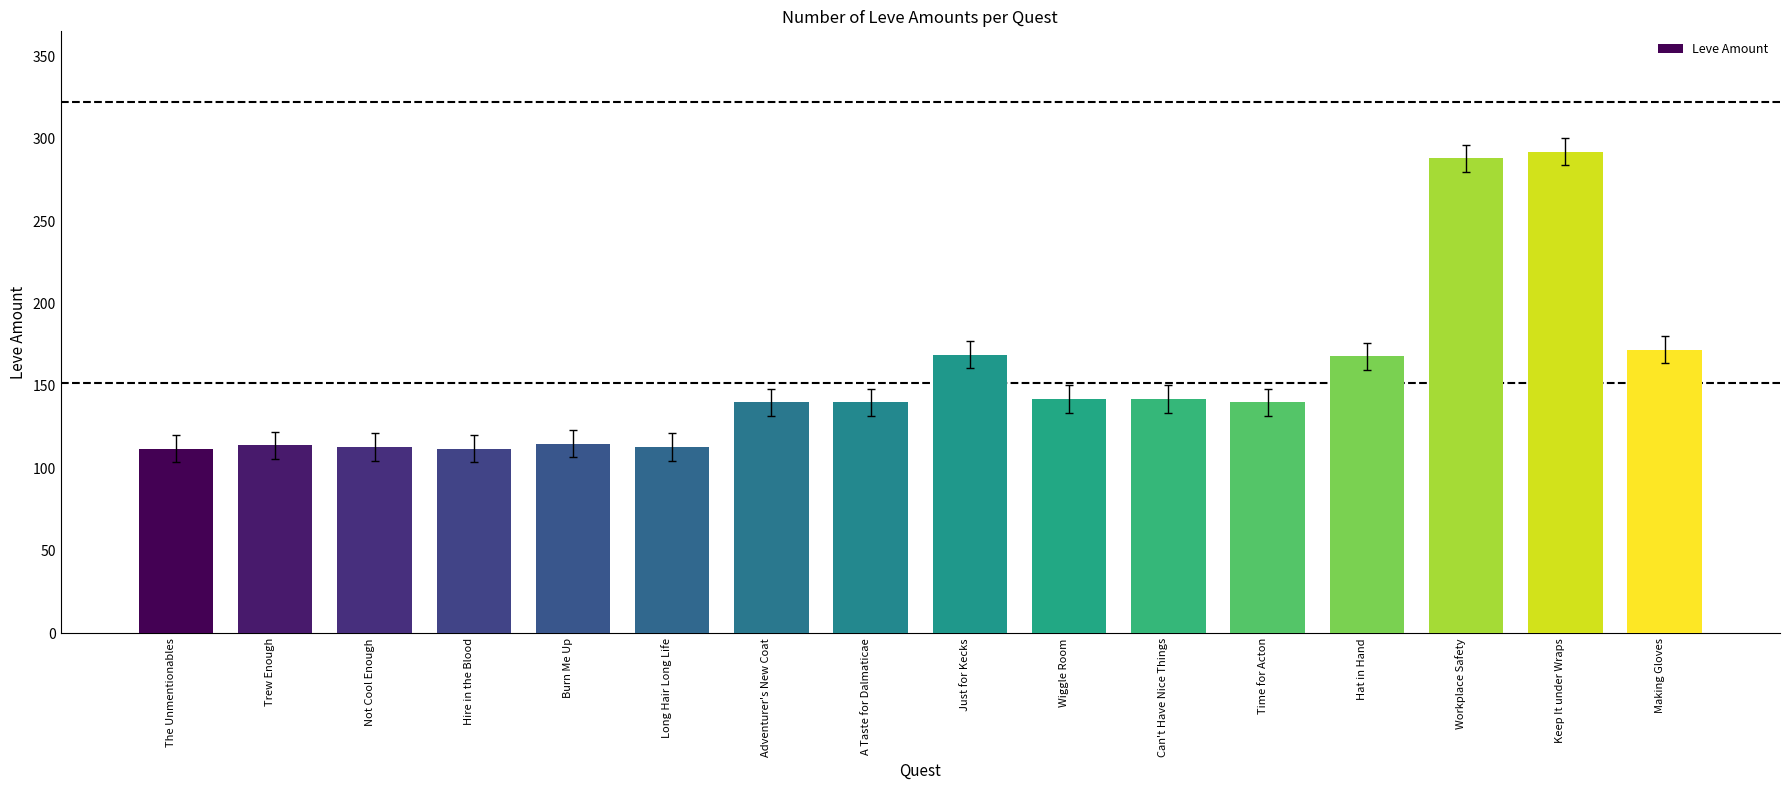

Are the bars grouped side by side (vs. stacked)?

No